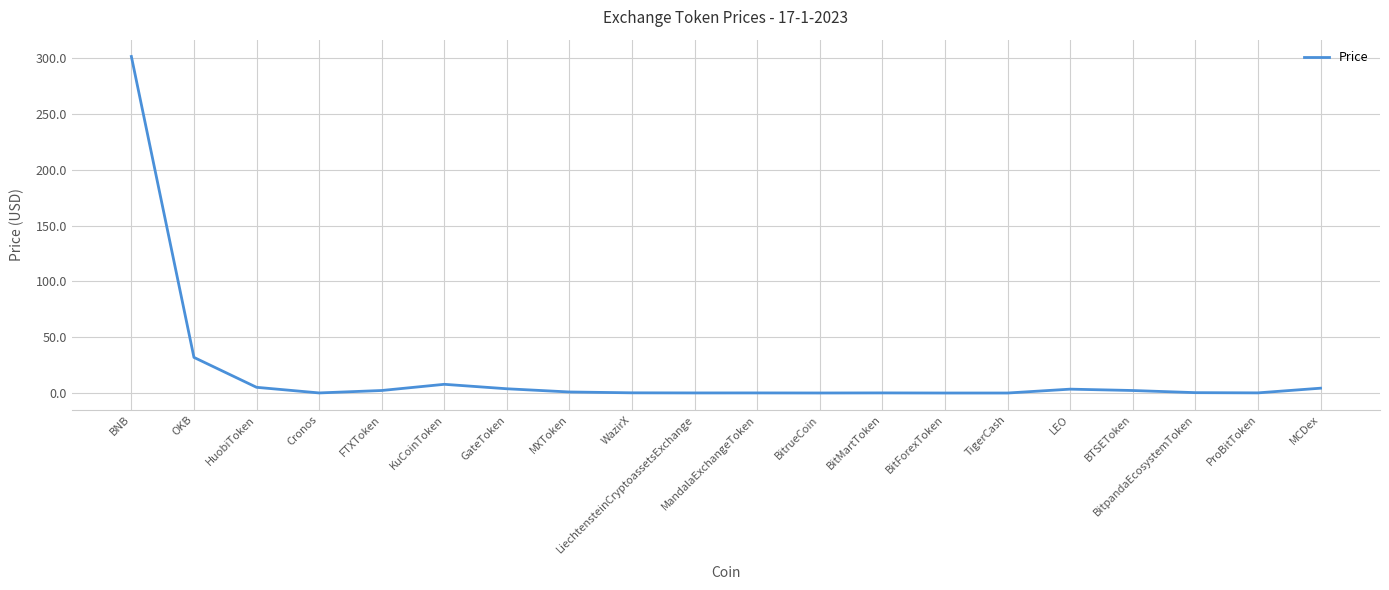

Which category has the highest value across all series?

BNB